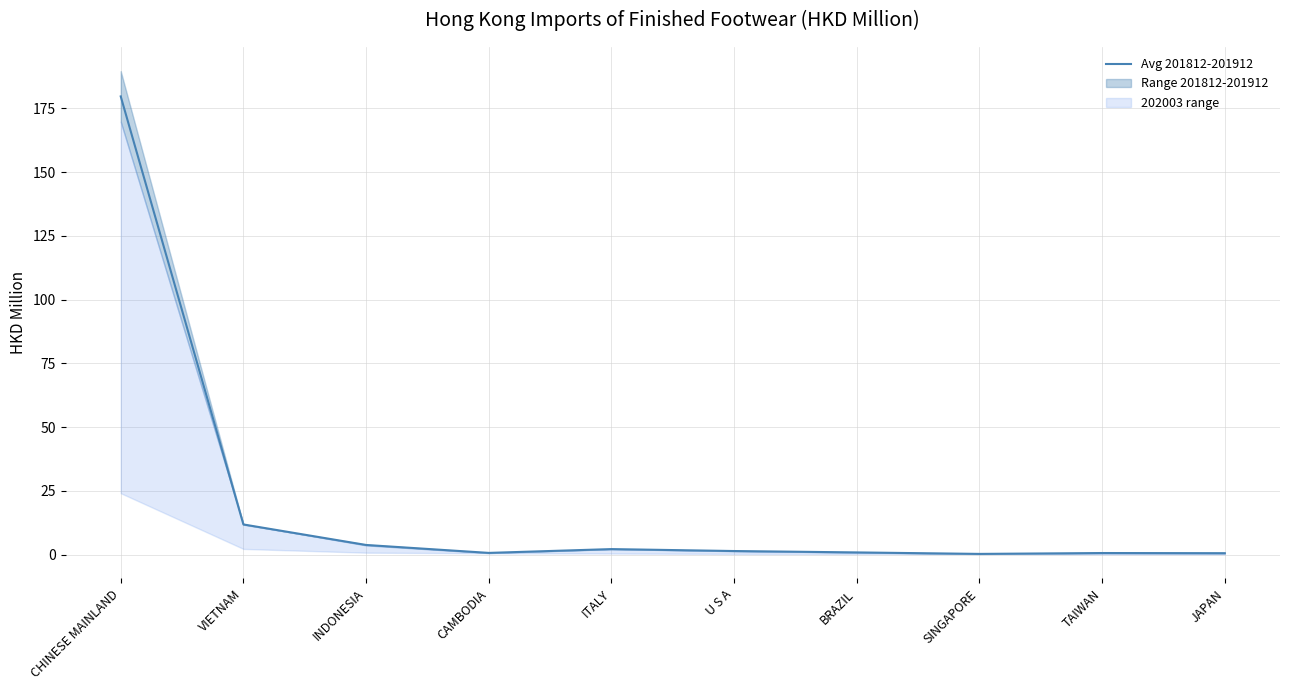

List the labels in order of value, smallest first.

SINGAPORE, JAPAN, TAIWAN, CAMBODIA, BRAZIL, U S A, ITALY, INDONESIA, VIETNAM, CHINESE MAINLAND